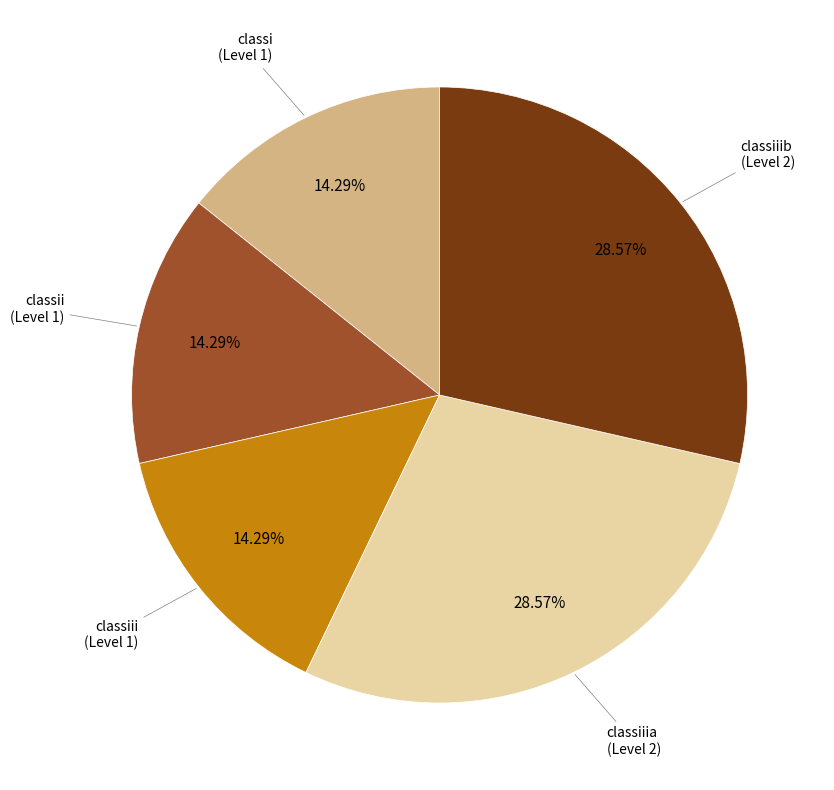

Is there a majority slice in this chart?

No